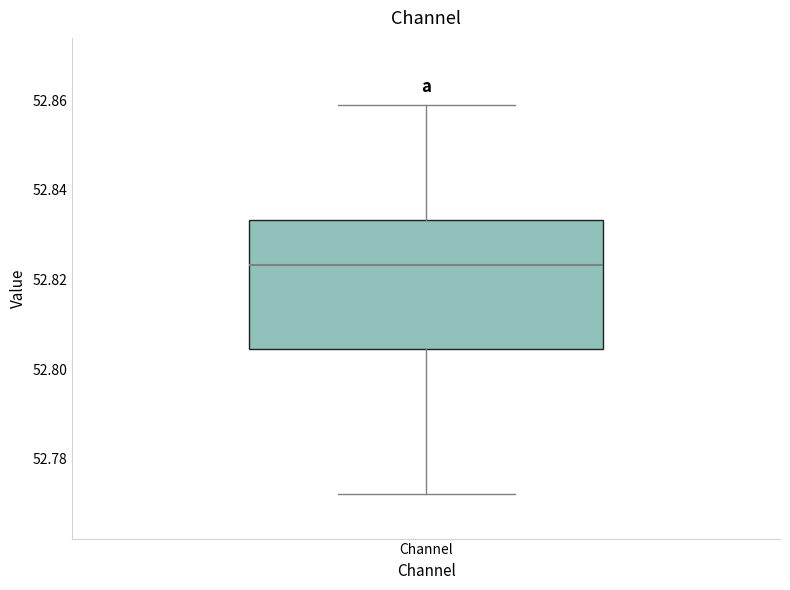

Where does the lower whisker of the box for Channel end on the y-axis? The values are not printed on the chart, so give them approximately, as read against the axis.

52.772